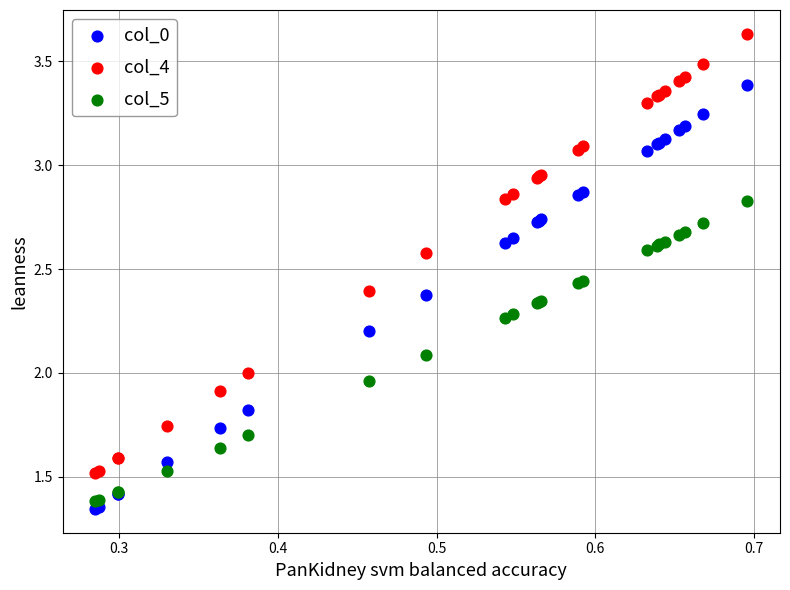

Which series reaches the minimum Y coordinate?

col_0